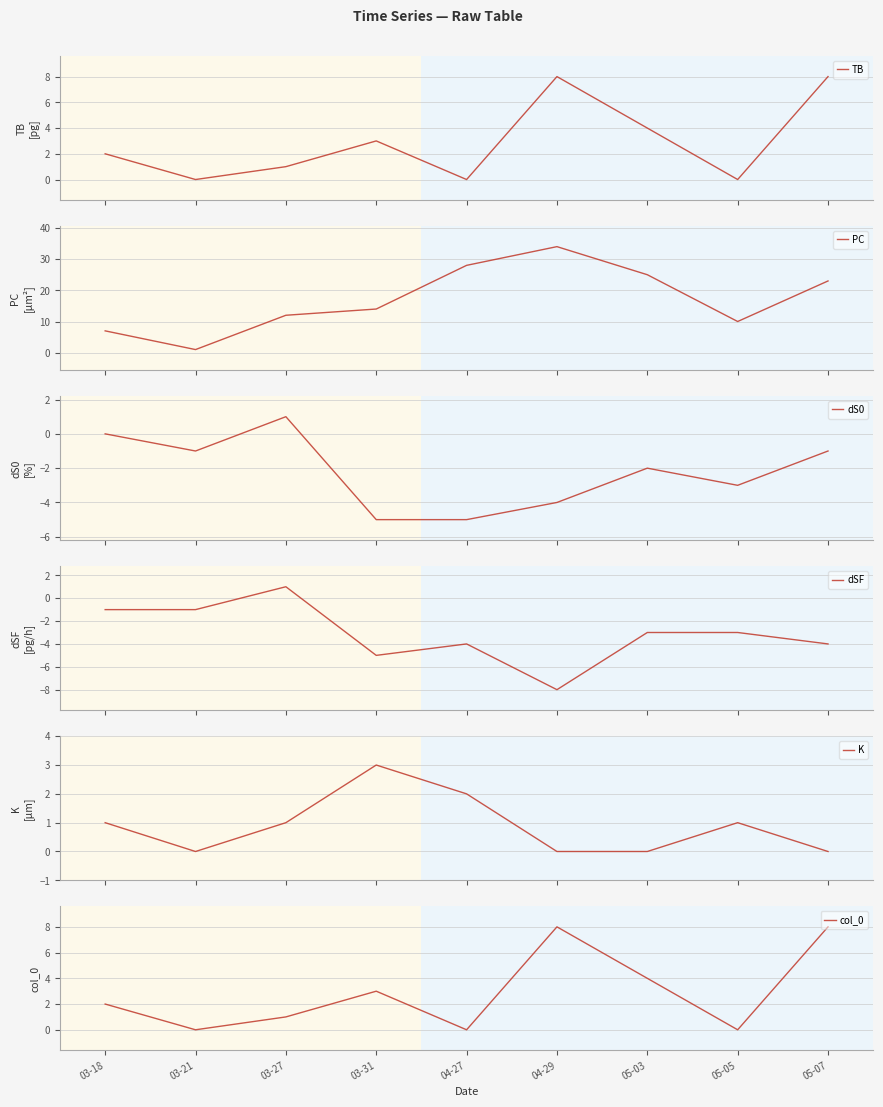

The value of col_0 at 05-03 is 4. True or false?

True